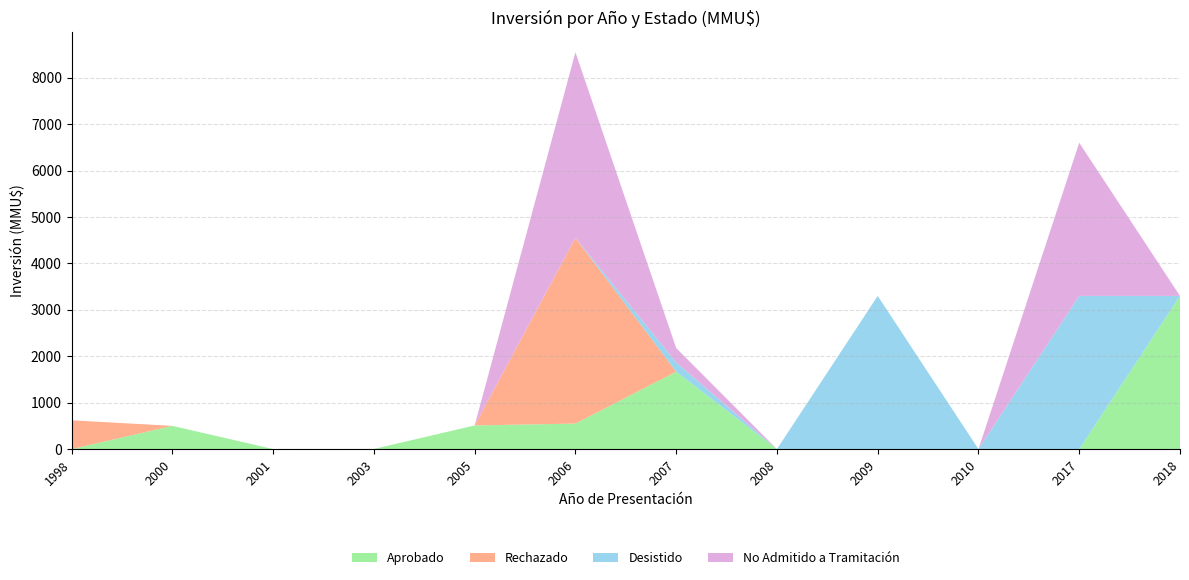

Reading left to right, transcribe all the data shown in this chart.

Aprobado: 0	500	0	3	509	550	1667	0	0	0	0	3300
Rechazado: 620	0	0	0	0	4000	0	0	0	0	0	0
Desistido: 0	0	0	0	0	0	200	0	3300	0	3300	0
No Admitido a Tramitación: 0	0	0	0	0	4000	310	0	0	0	3300	0